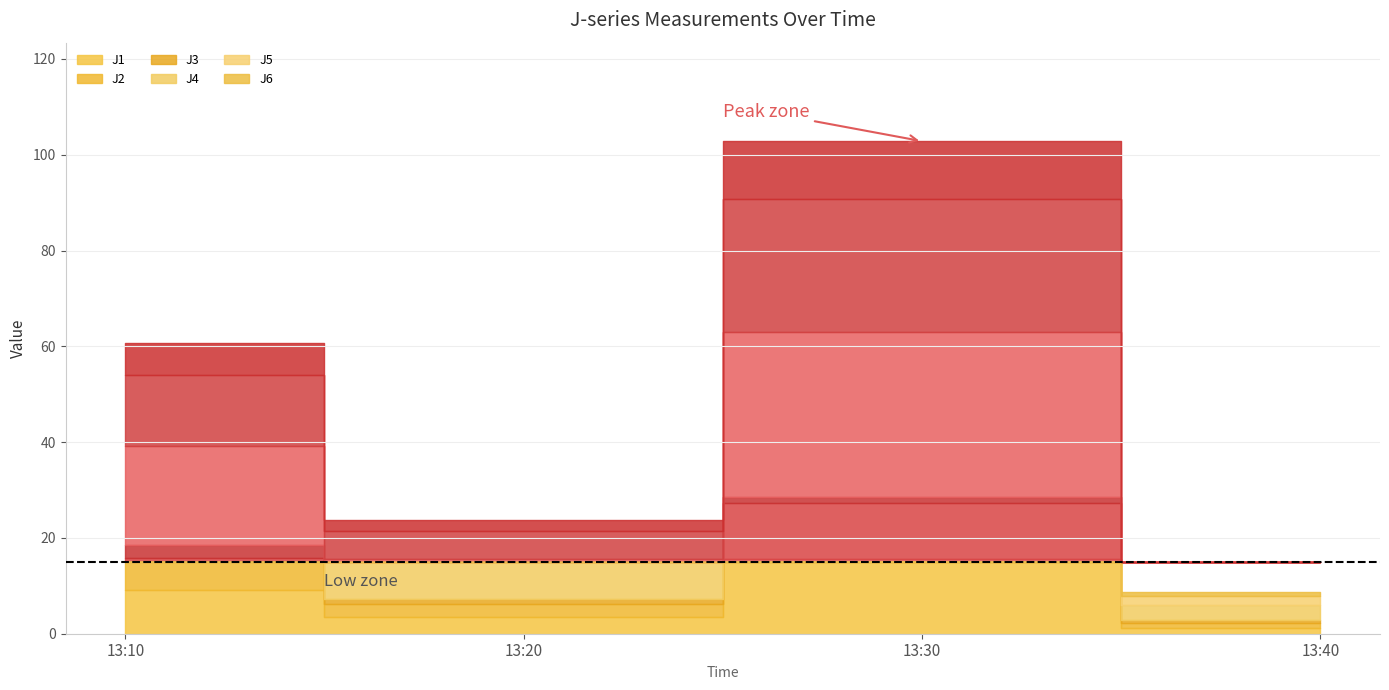

True or false: J4 and J6 cross at least once.

False